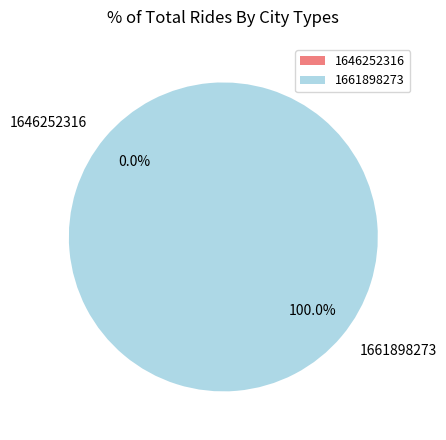

To the nearest percent, what is the difference between the 1646252316 and 1661898273 slice percentages?

100%